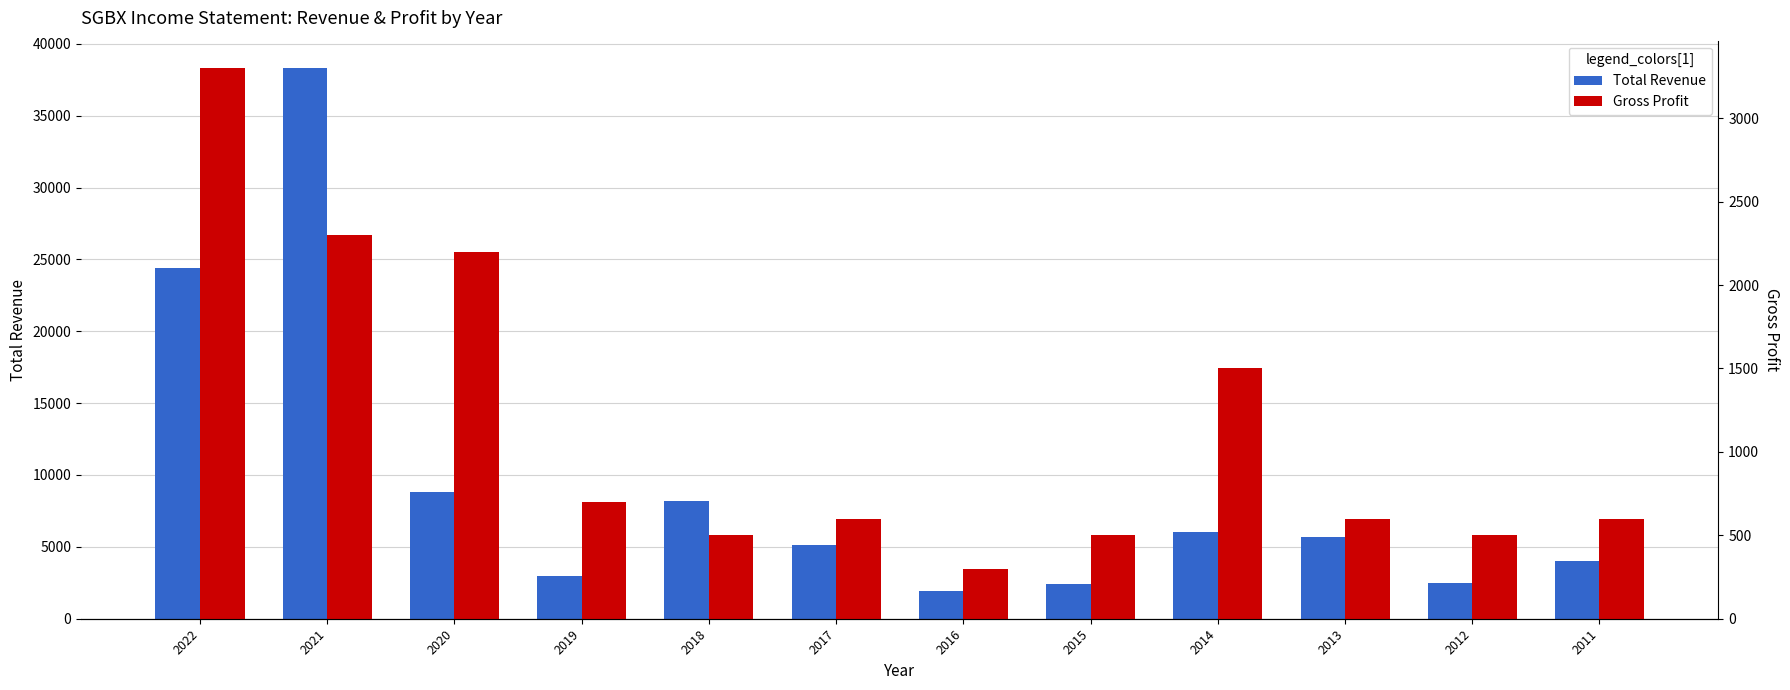

Rank the series at 2017 from lowest to highest value.

Gross Profit, Total Revenue